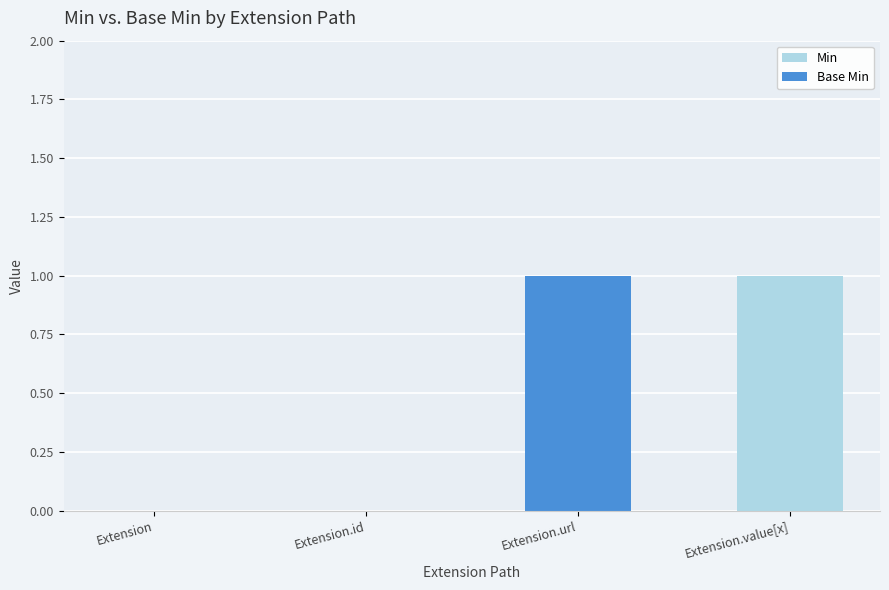

Reading left to right, transcribe the values for Min.

Extension=0	Extension.id=0	Extension.url=0	Extension.value[x]=1